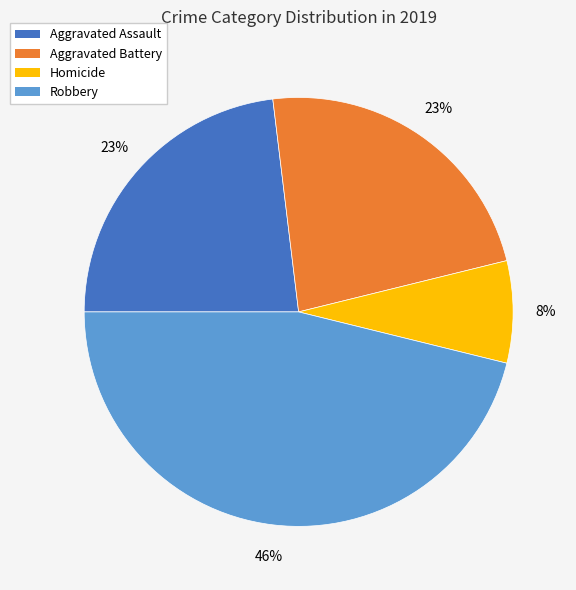

To the nearest percent, what is the difference between the largest and smallest slice percentages?

38%